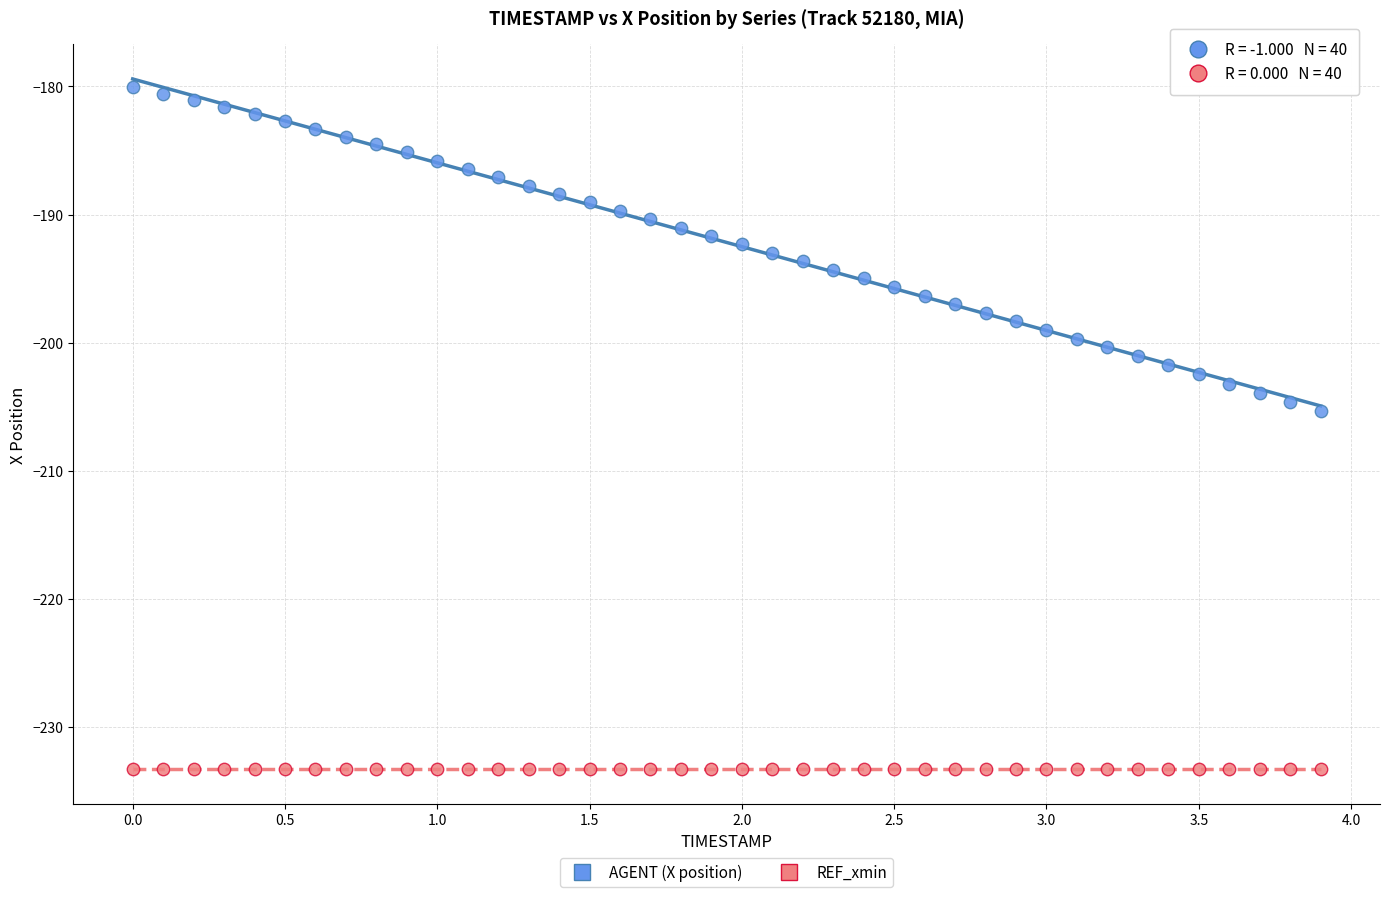

Which series contains the highest Y value?

AGENT (X position)